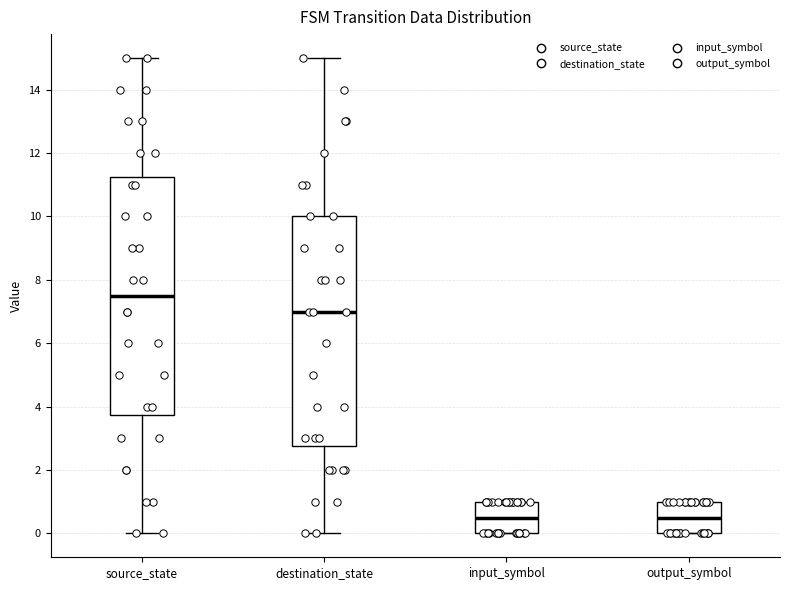

Which box has the highest median line?

source_state